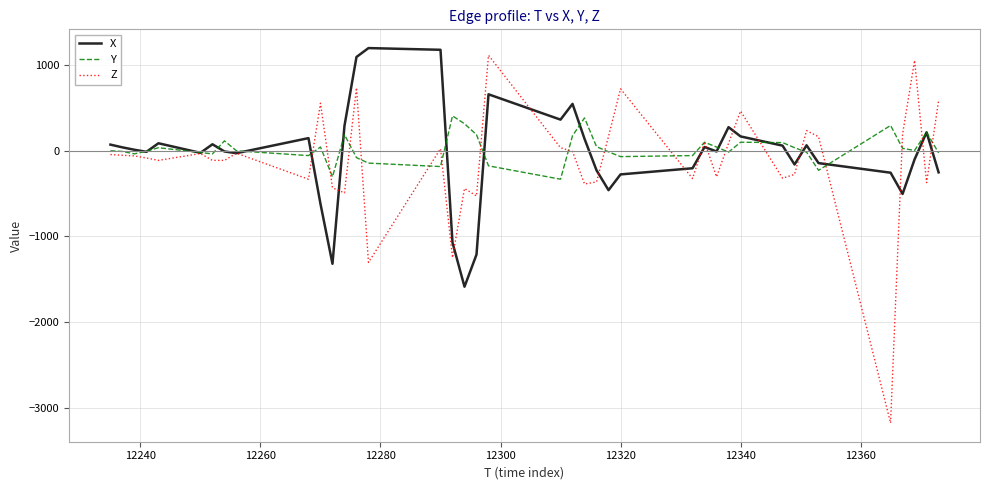

How many lines are shown in the chart?

3